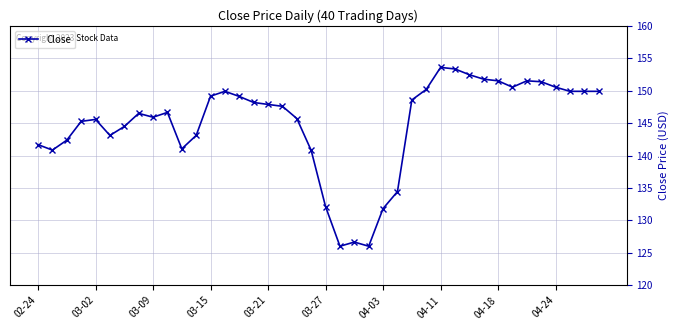

What is the average value?

144.9